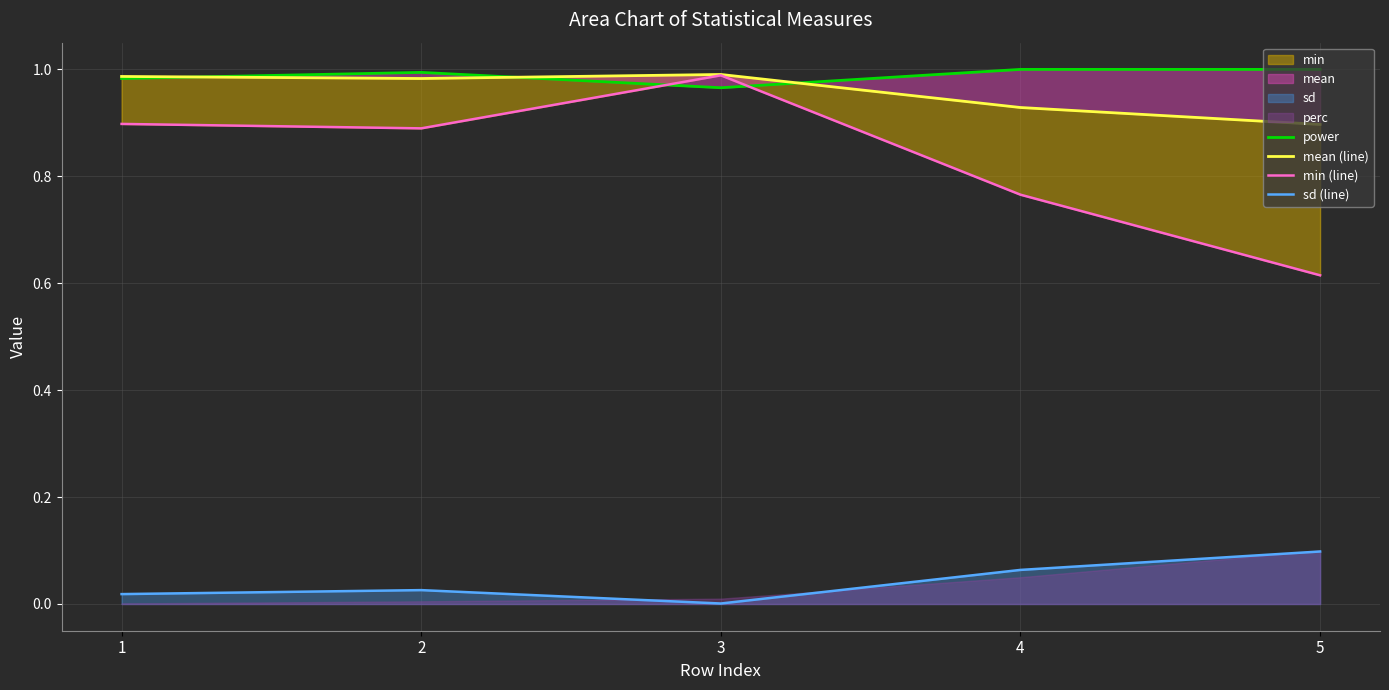

Which series has the largest range (max minus min)?

min (line)